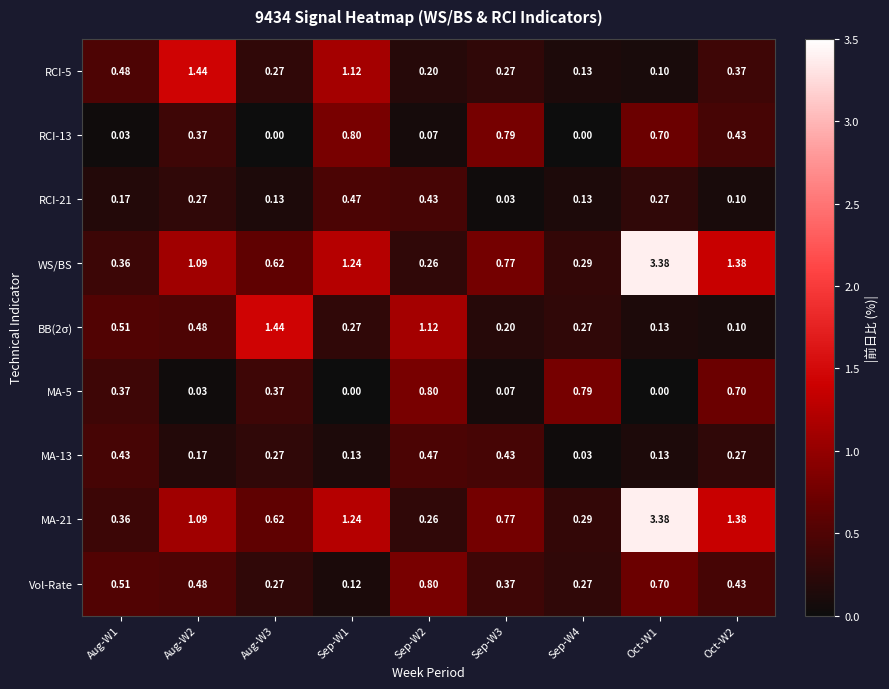

Is the value of RCI-13 at Aug-W1 greater than the value of RCI-5 at Sep-W4?

No